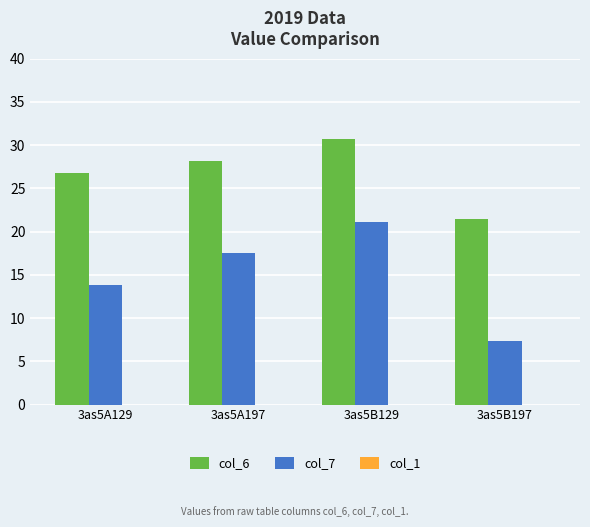

What position from the right is 3as5A129?

4